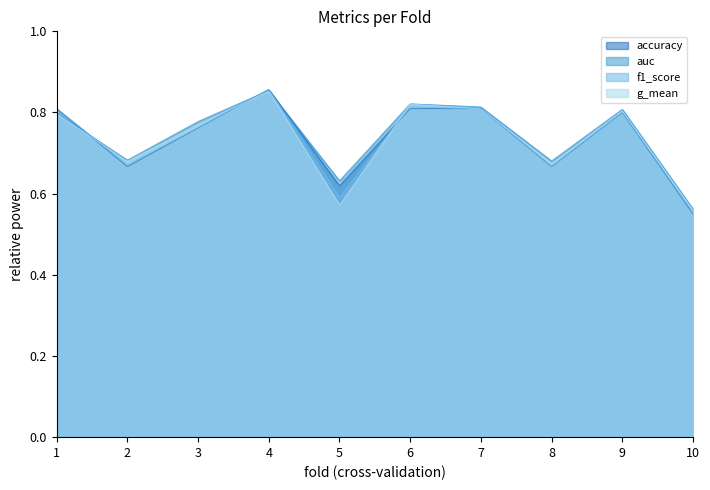

What is the minimum value shown in the chart?

0.6